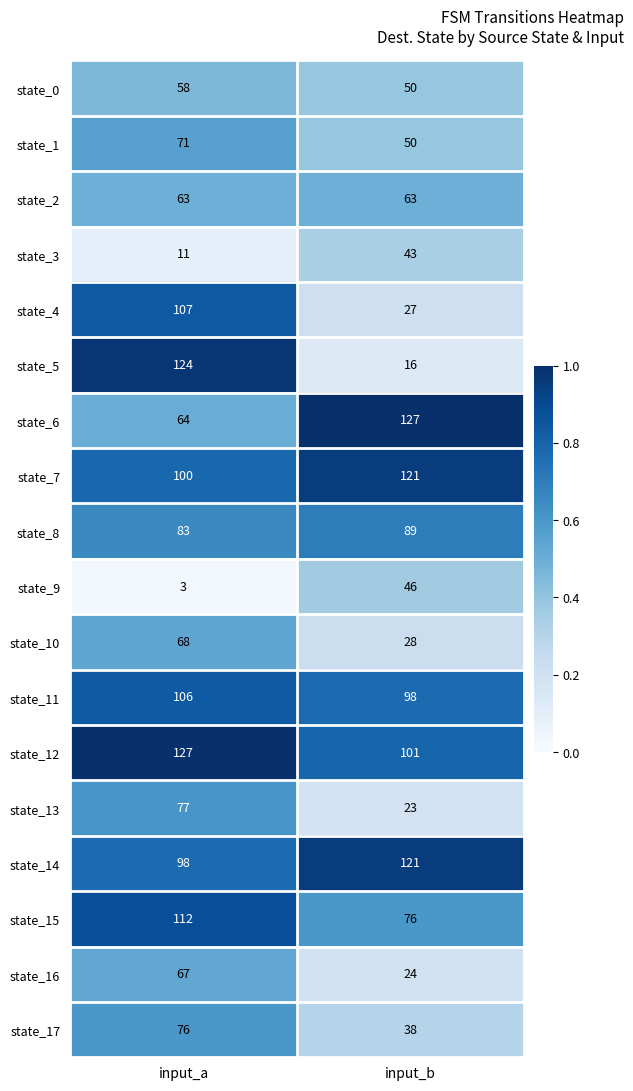

What is the spread (max minus min) of values at input_a?

124